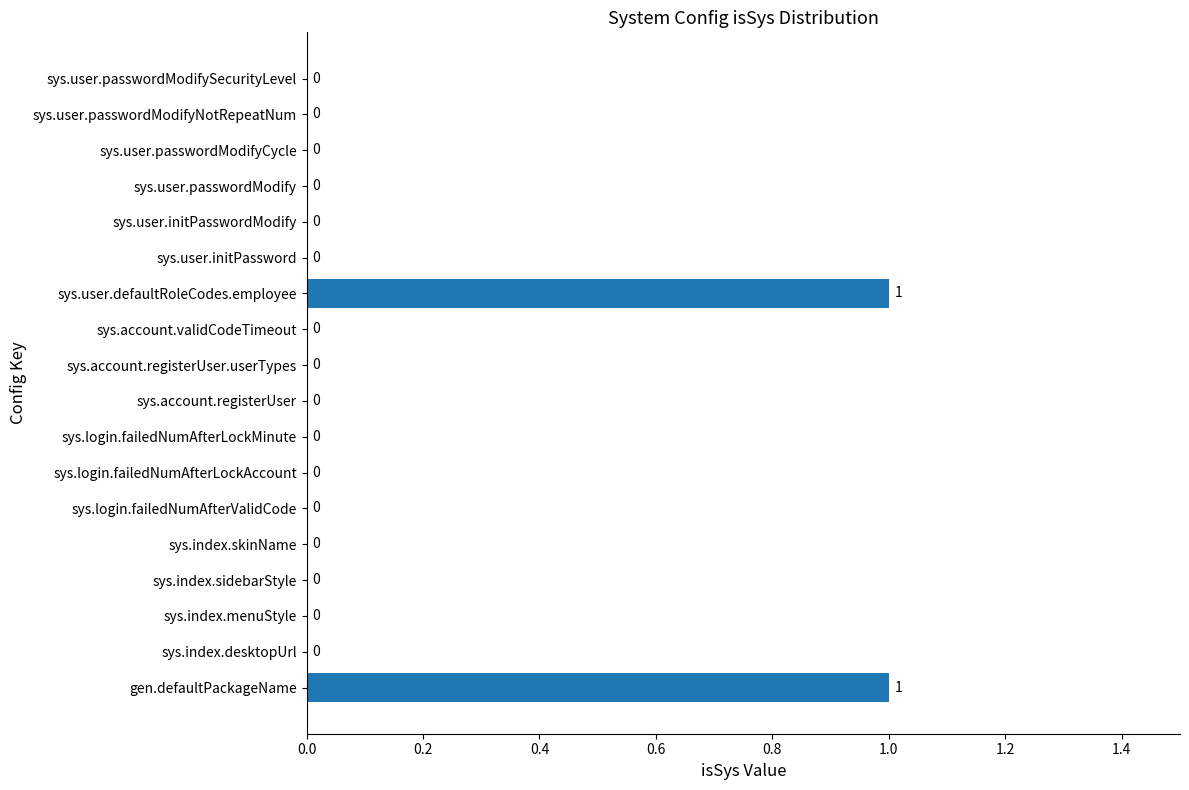

How many values are between 0 and 1?

18